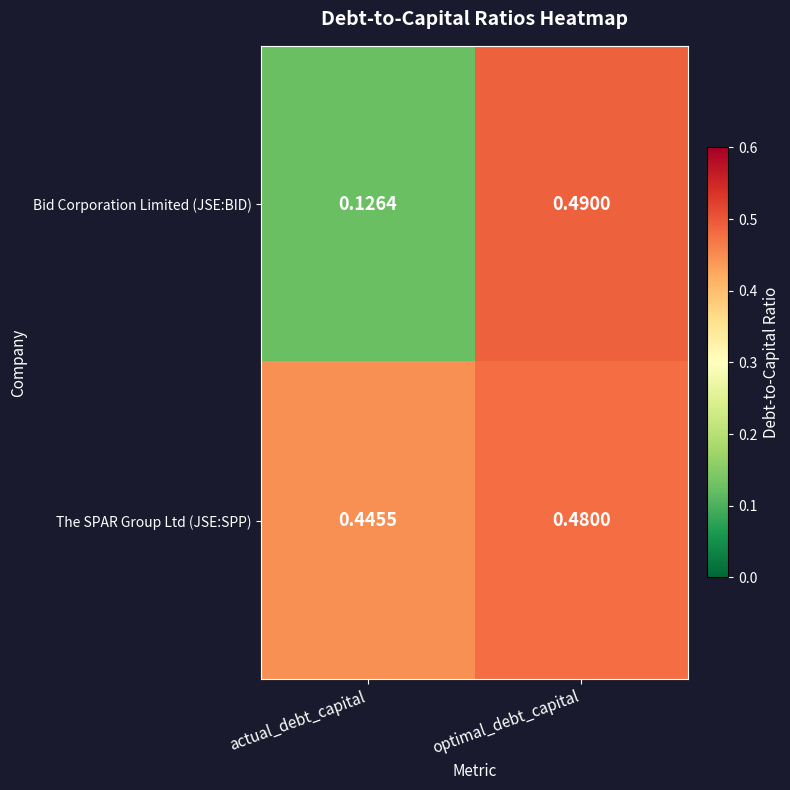

Which category has the highest value in the Bid Corporation Limited (JSE:BID) series?

optimal_debt_capital